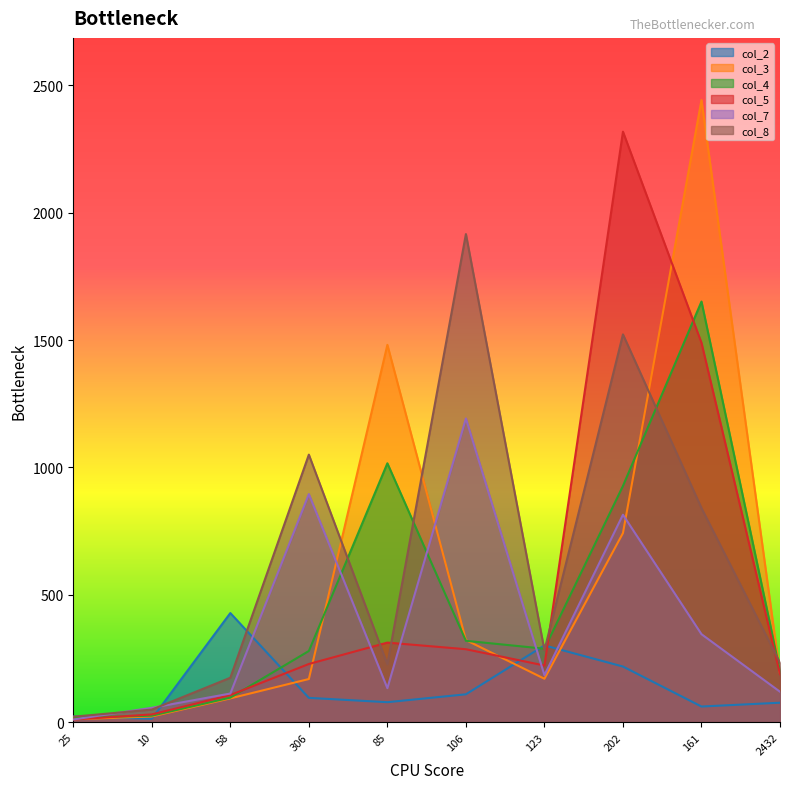

How many values in the col_2 series exceed 95?

4